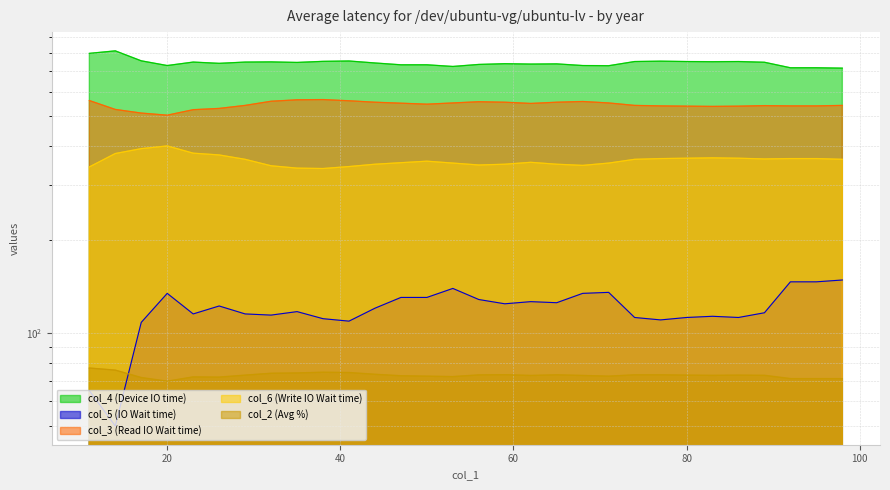

What are all the series names shown in the legend?

col_4 (Device IO time), col_5 (IO Wait time), col_3 (Read IO Wait time), col_6 (Write IO Wait time), col_2 (Avg %)